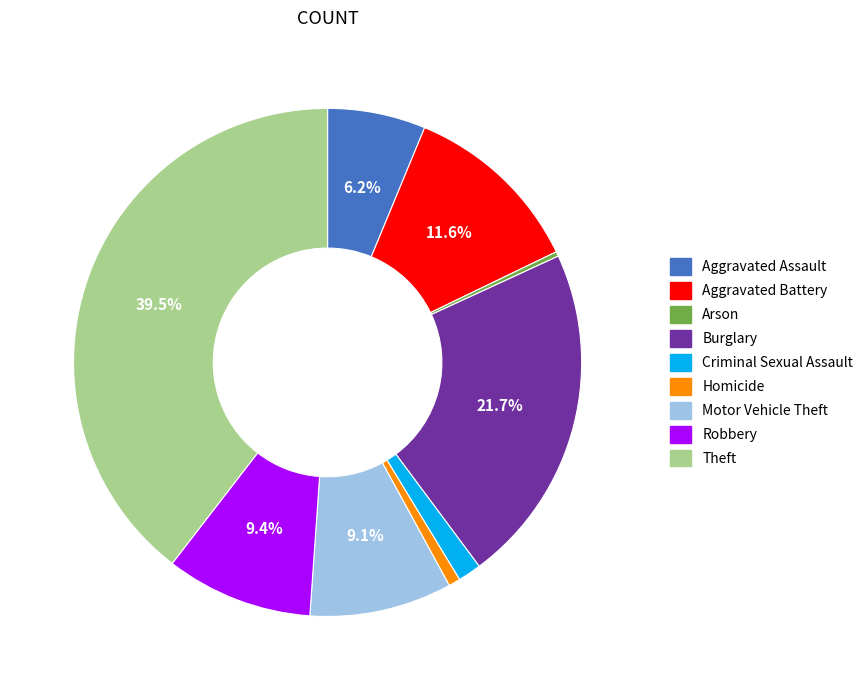

What is the largest slice in the pie chart?

Theft